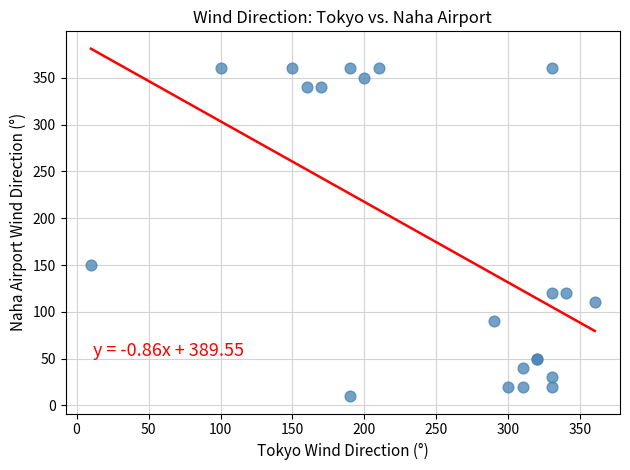

What Y value in the scatter plot is closest to 185?

150